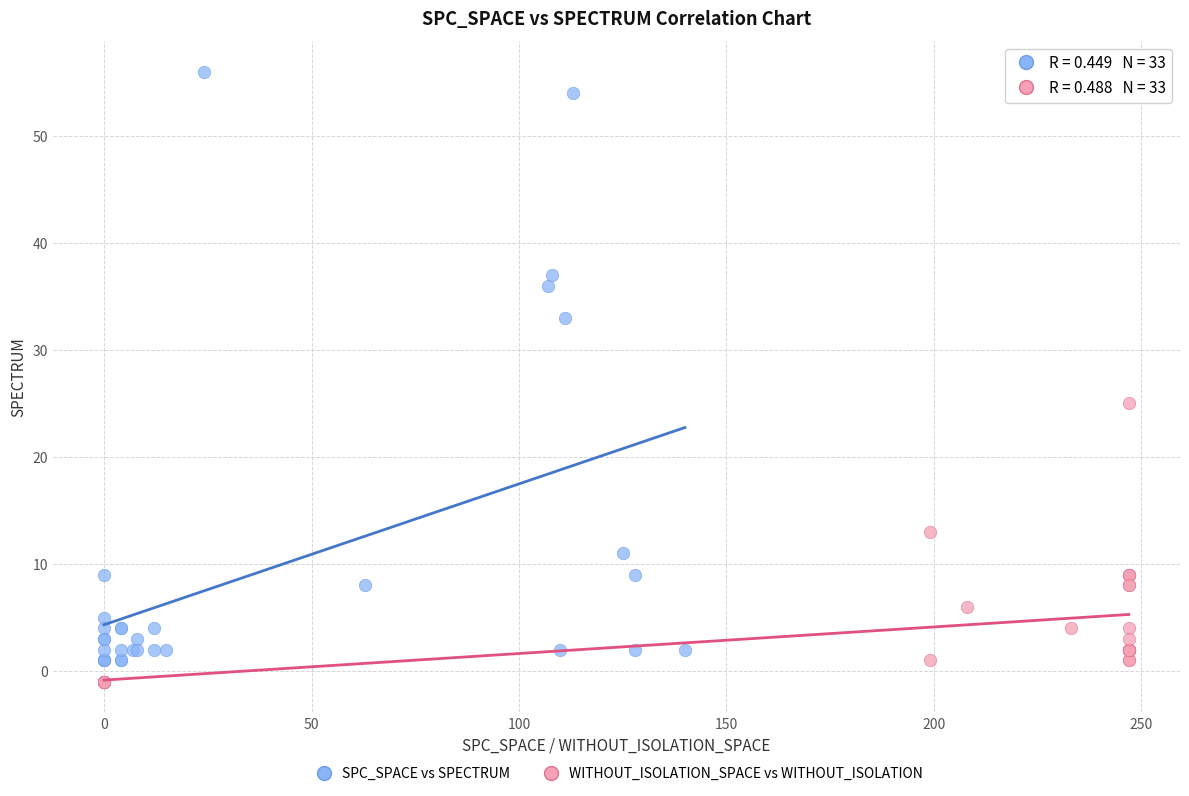

Which series contains the highest Y value?

SPC_SPACE vs SPECTRUM